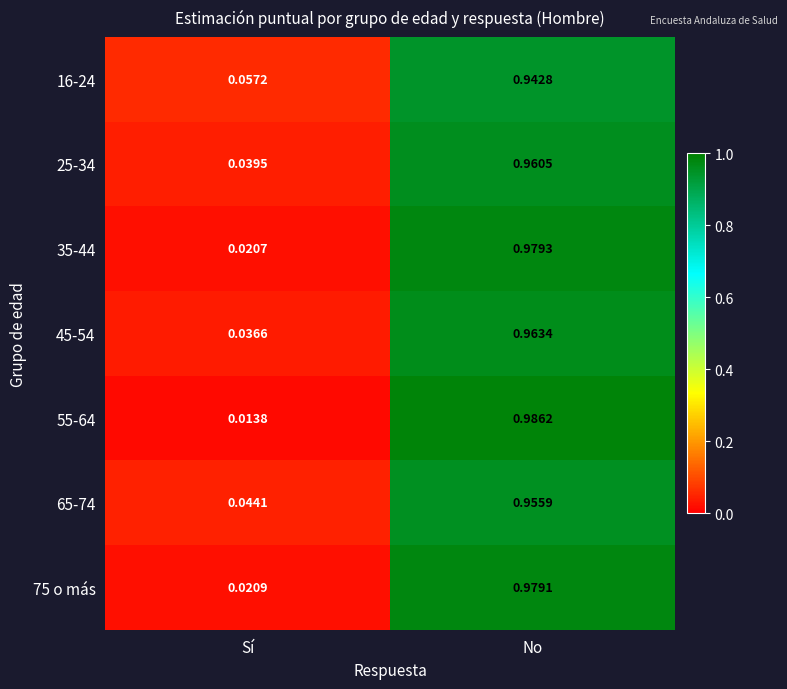

At which label is 25-34 closest to 0?

Sí